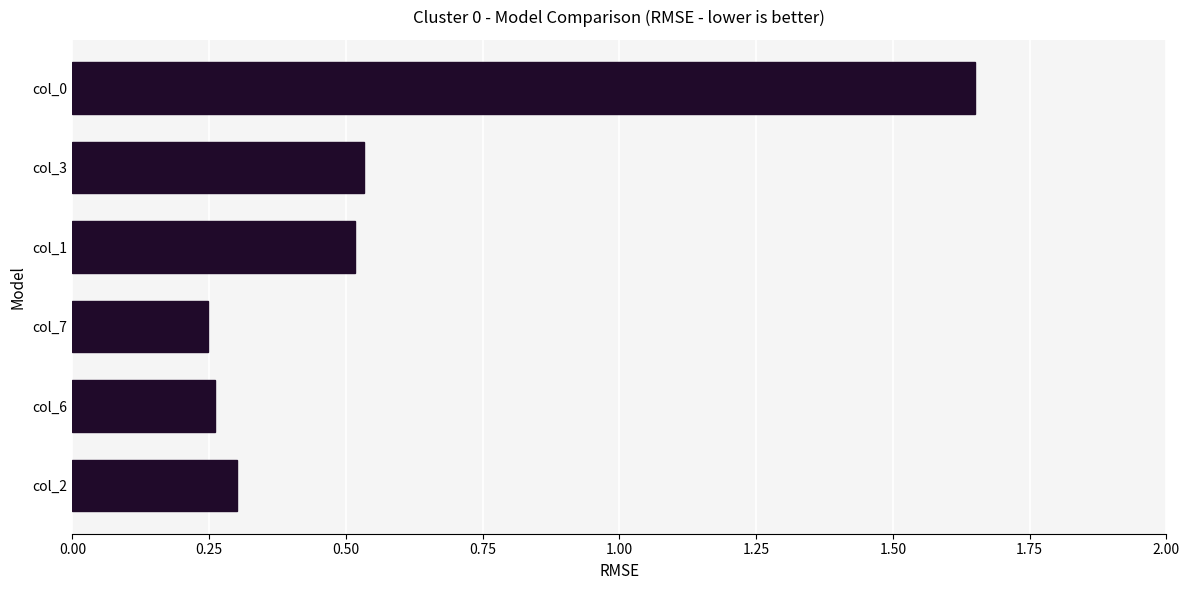

Which label corresponds to the largest value in the chart?

col_0